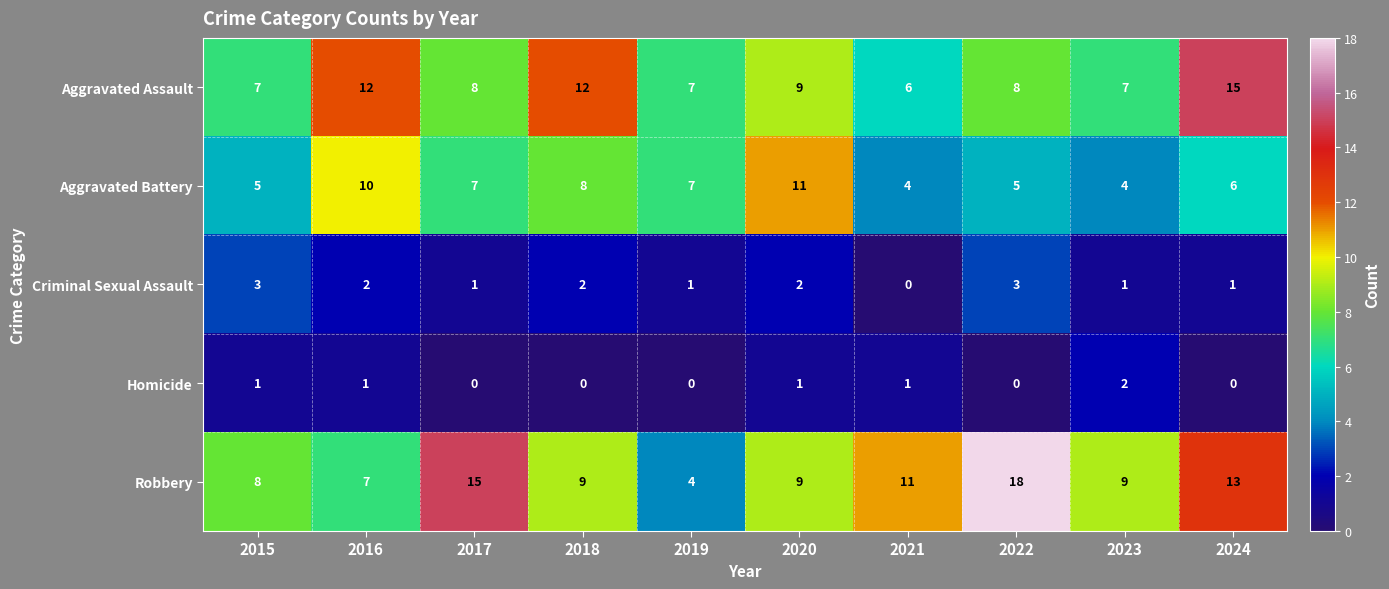

List the series in order of their peak value, highest first.

Robbery, Aggravated Assault, Aggravated Battery, Criminal Sexual Assault, Homicide